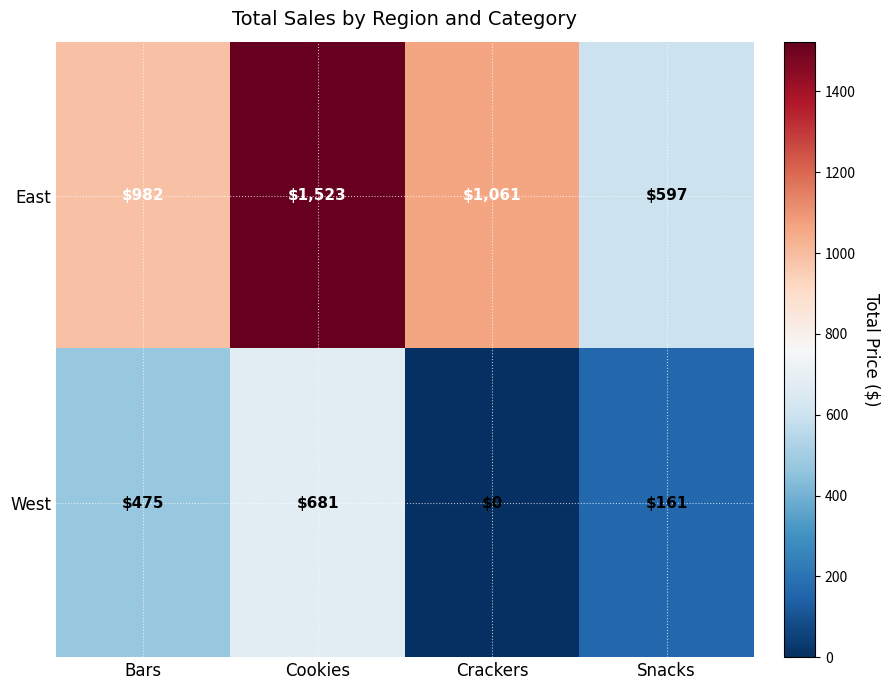

Is it true that East equals 1061 at Crackers?

True